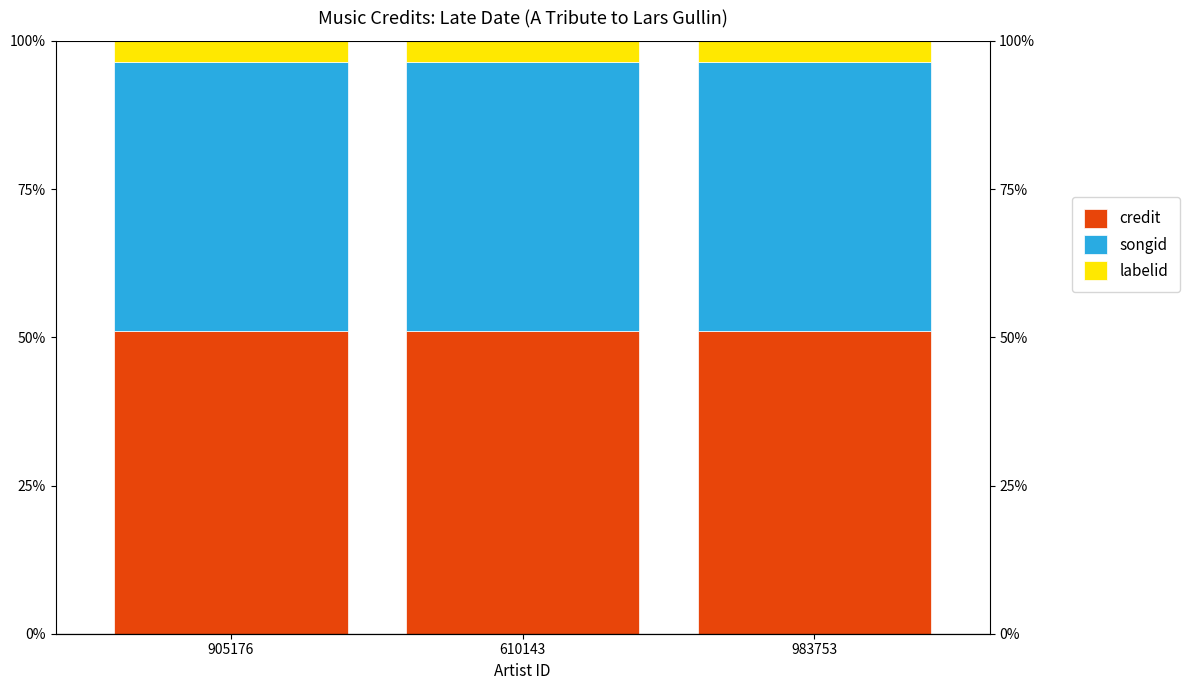

Is it true that credit equals 51.0 at 983753?

True